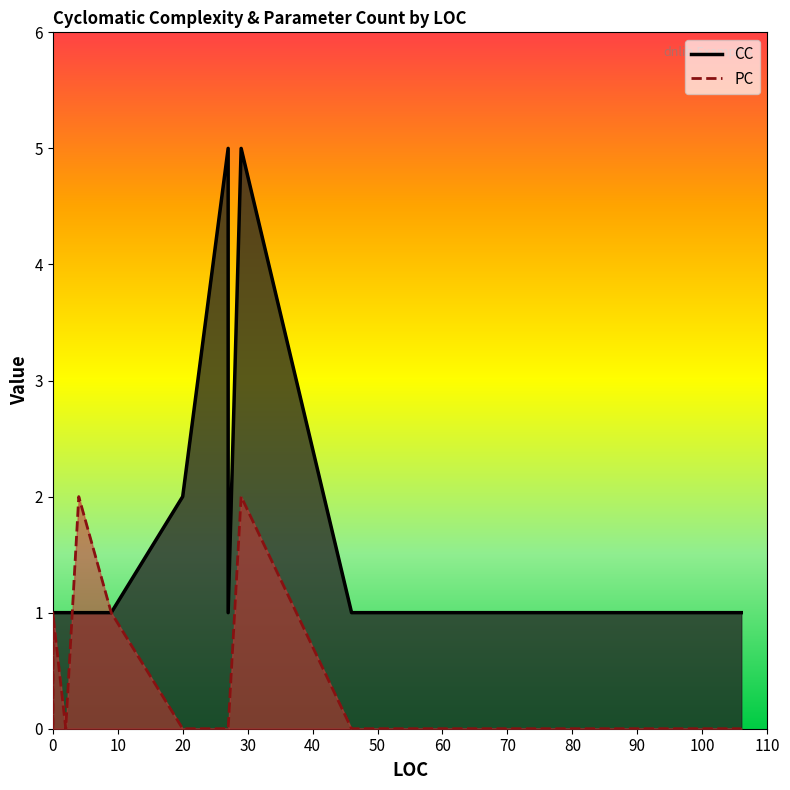

At which category is the sum across all series the highest?

29